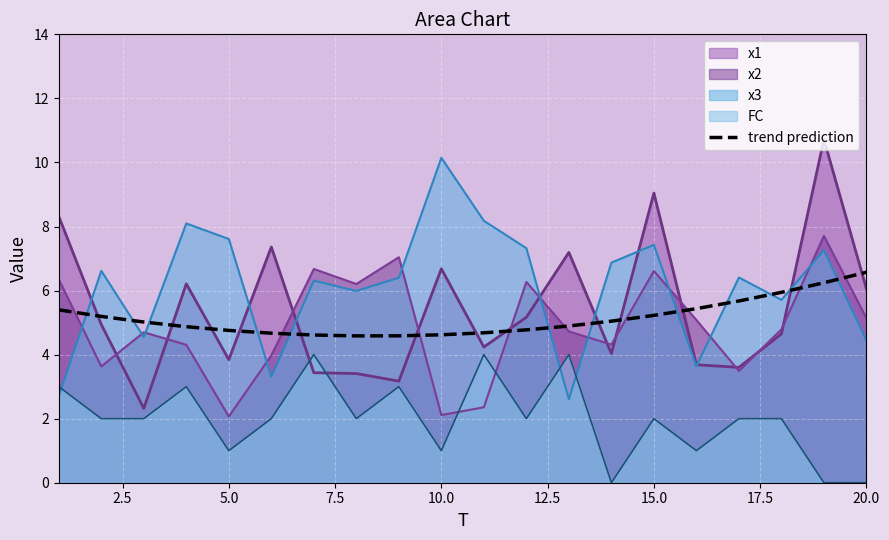

At which label does x3 reach its peak?

10.0